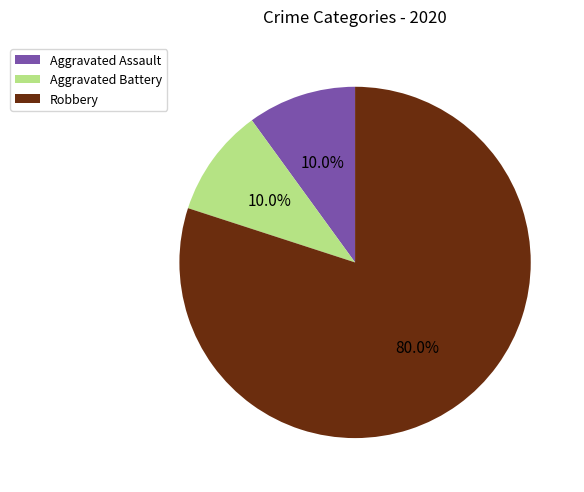

The Robbery slice represents 80% of the pie. True or false?

True